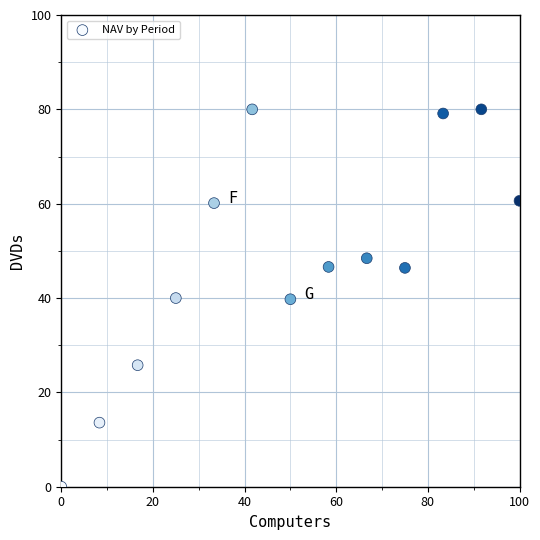

What is the range of X values (max minus min)?

100.0